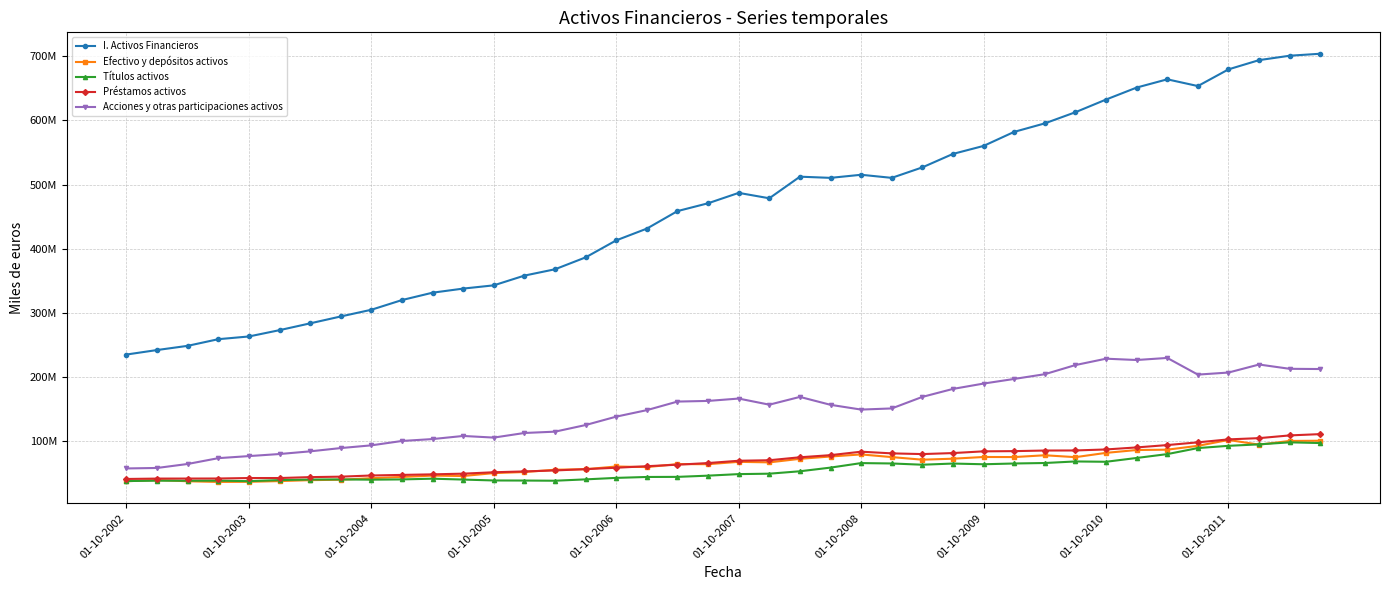

At how many categories does at least one series exceed 487146398?

18